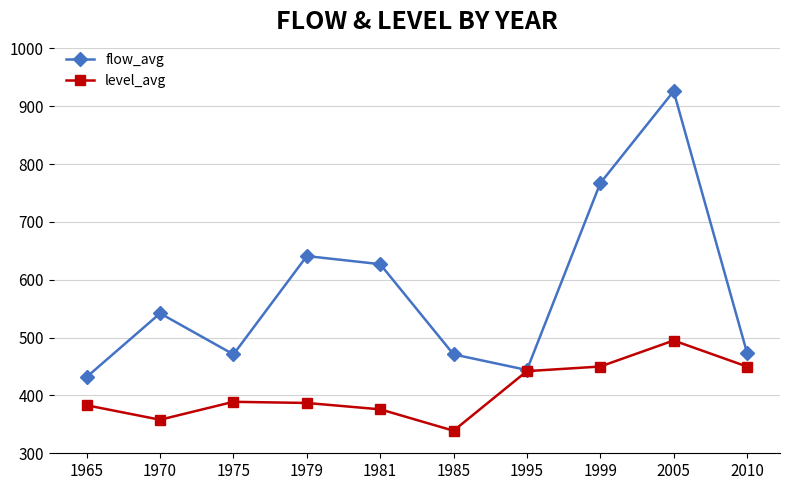

Which series has the widest spread of values?

flow_avg